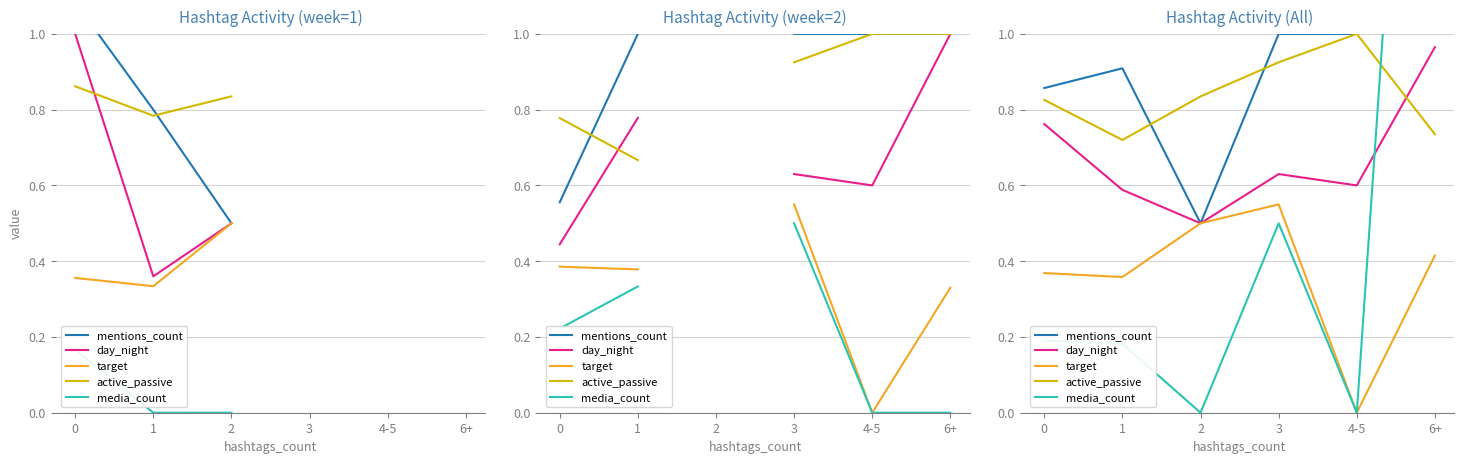

What is the difference between the second highest and second lowest values in the active_passive series?

0.2